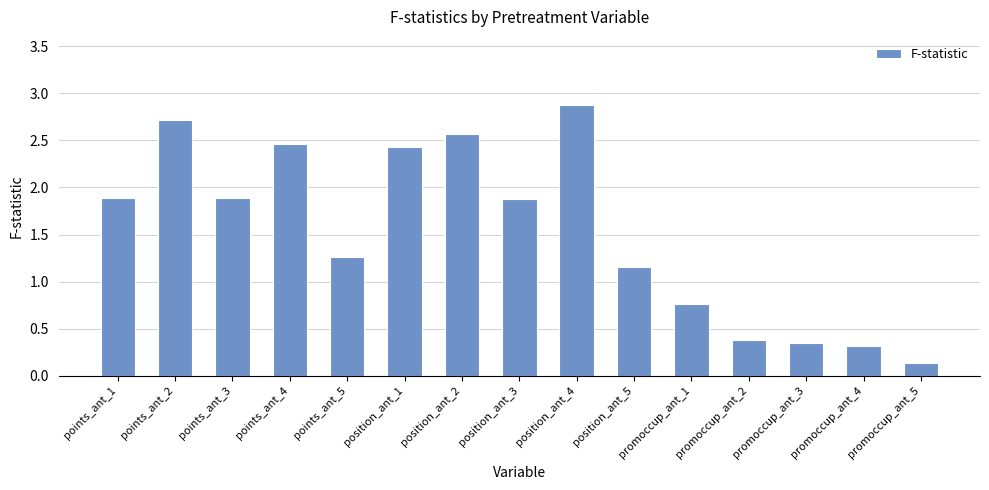

Is it true that the value at position_ant_4 is 1.7?

False